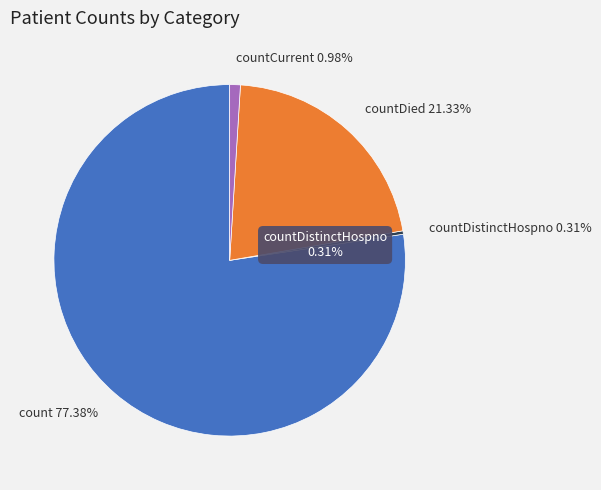

Is the sum of countDistinctHospno and count greater than half?

Yes